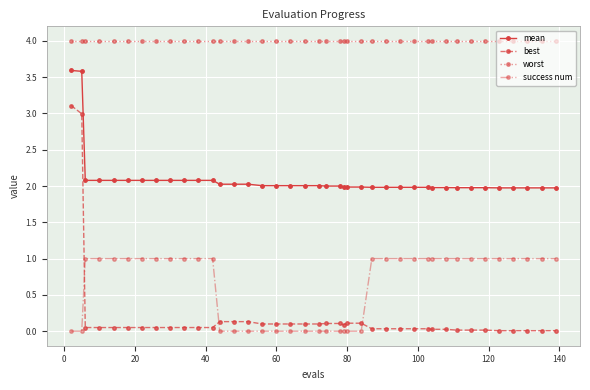

What is the difference between the second highest and second lowest values in the best series?

3.0